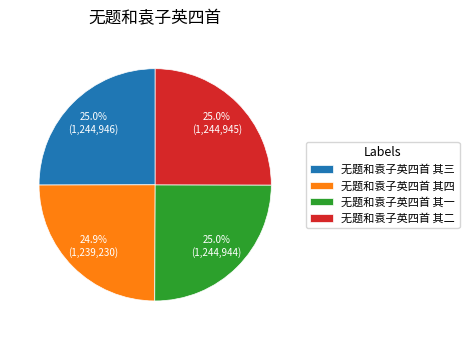

Is there a majority slice in this chart?

No